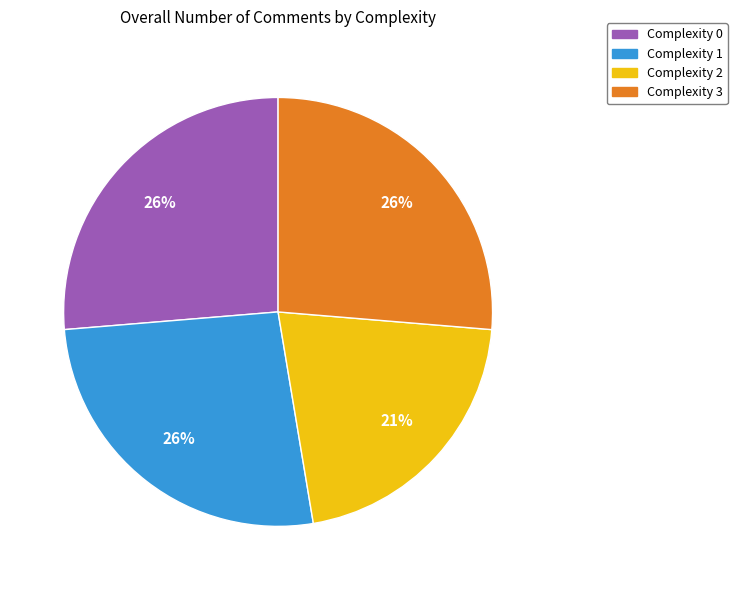

Do Complexity 1 and Complexity 3 together represent more than half of the pie?

Yes